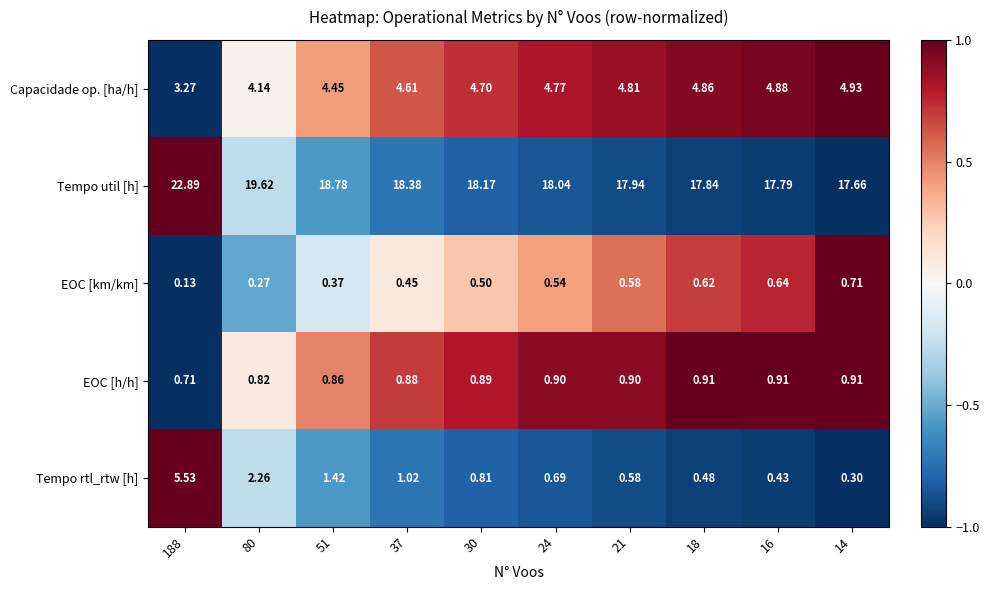

How many categories are shown in the chart?

10